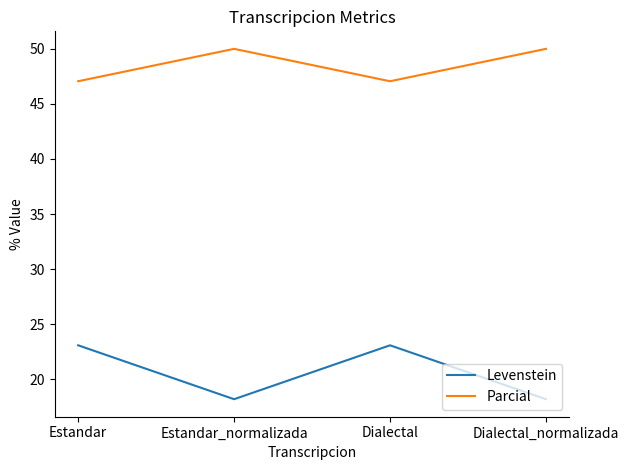

True or false: Parcial and Levenstein cross at least once.

False